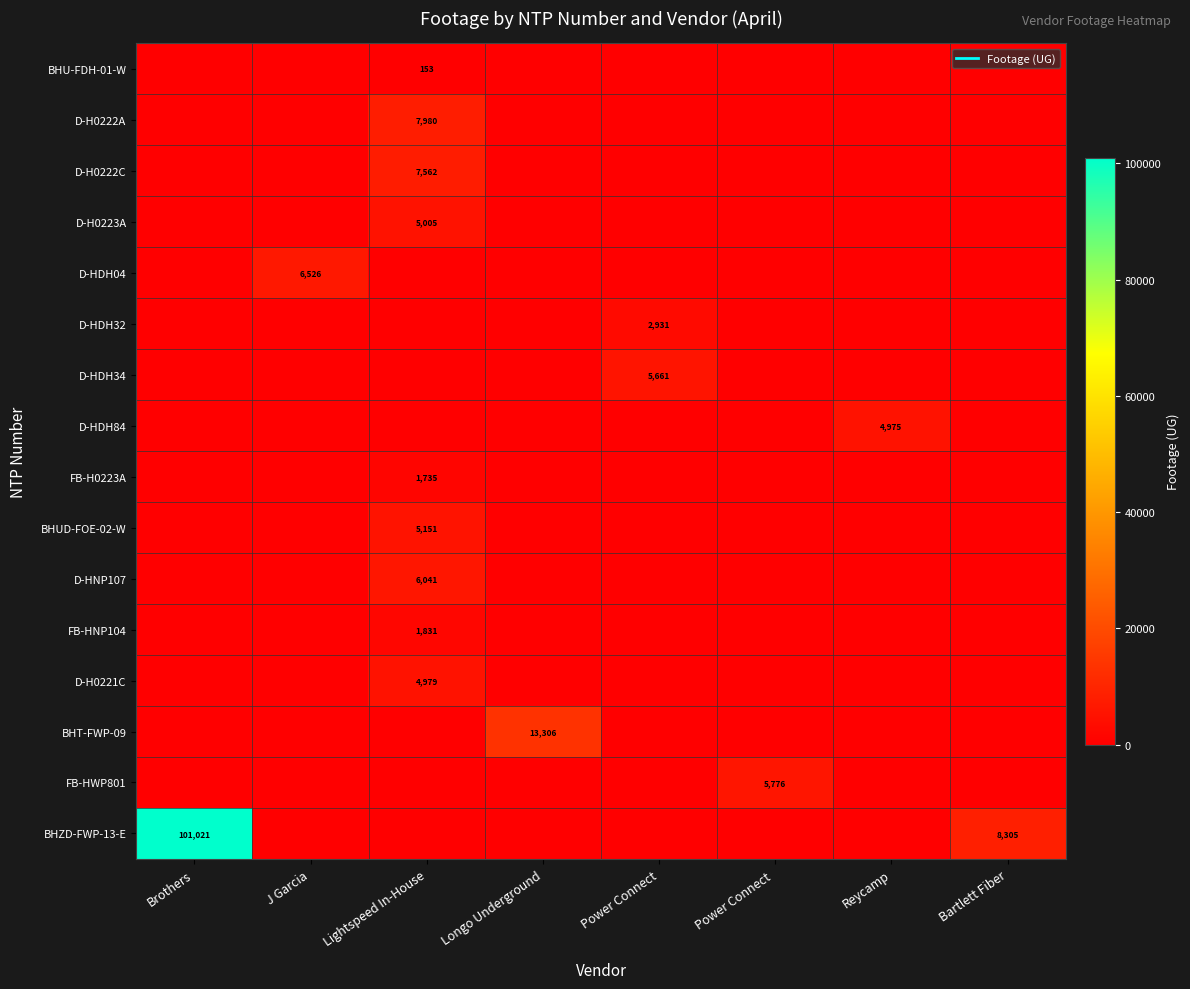

The D-HDH32 series shows 0 at Lightspeed In-House. True or false?

True